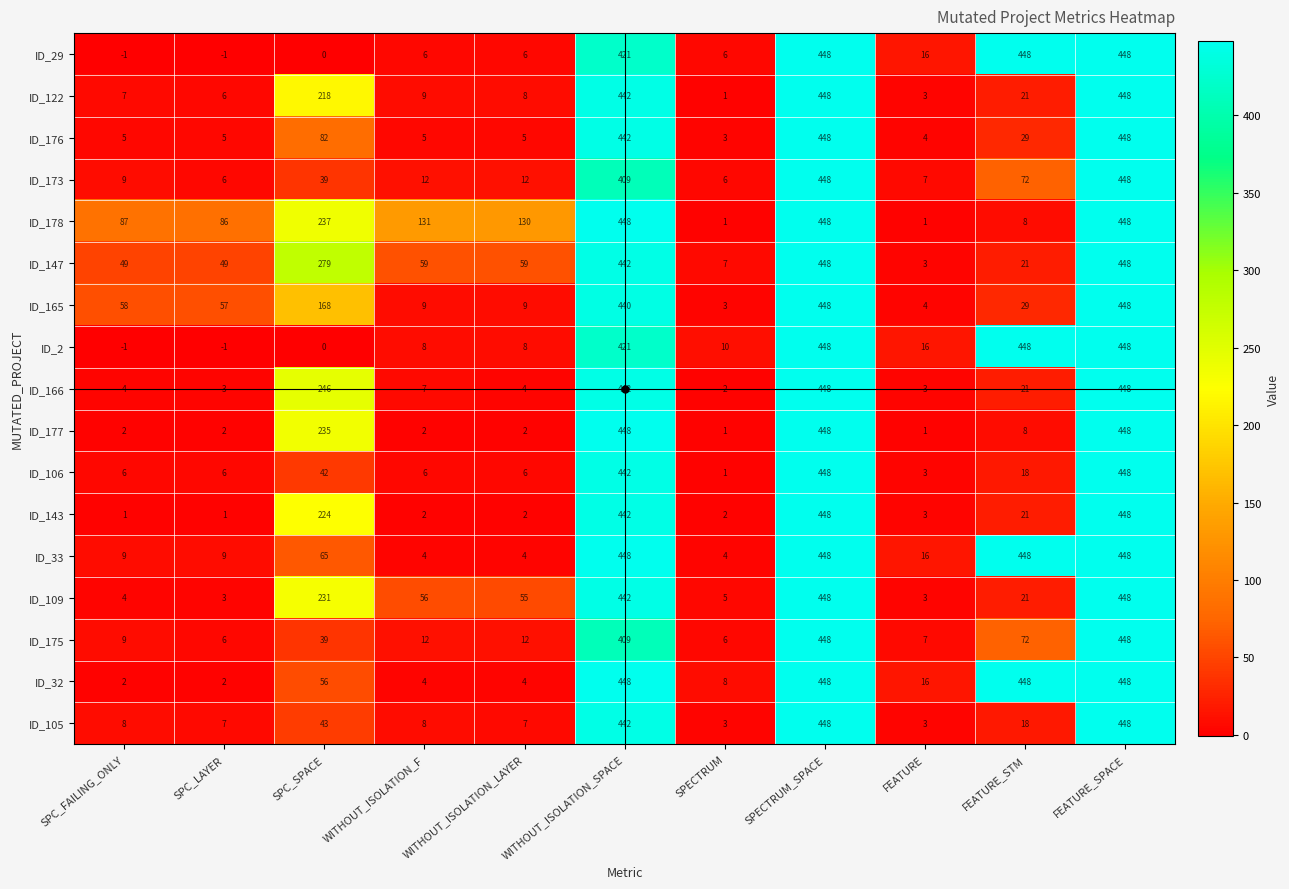

What is the difference between the maximum and minimum values in the ID_178 series?

447